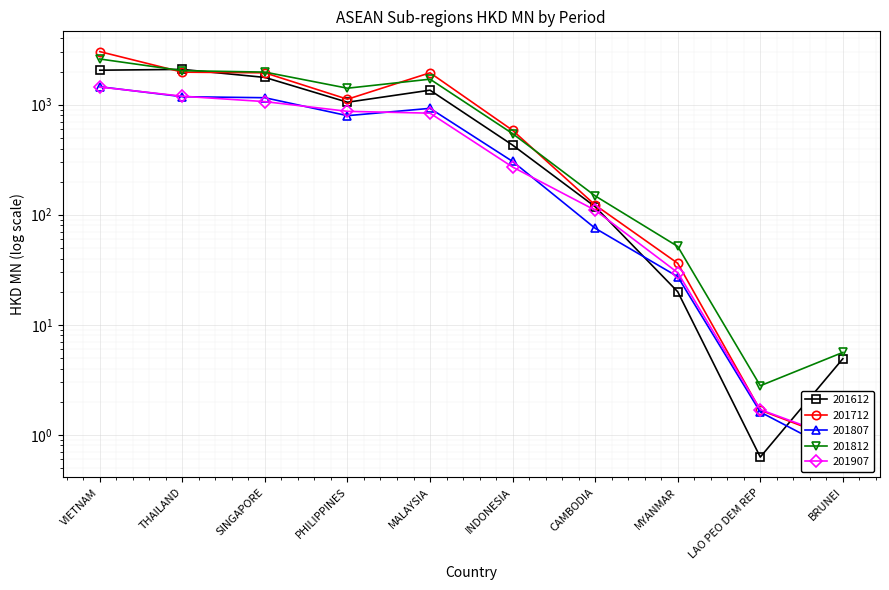

What are all the series names shown in the legend?

201612, 201712, 201807, 201812, 201907